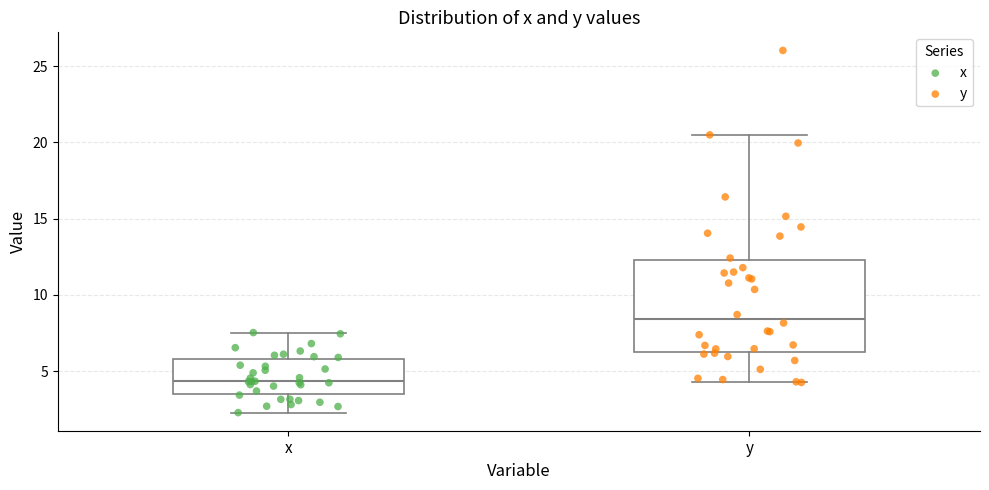

Where is the upper edge of the box for y on the y-axis? The values are not printed on the chart, so give them approximately, as read against the axis.

12.5